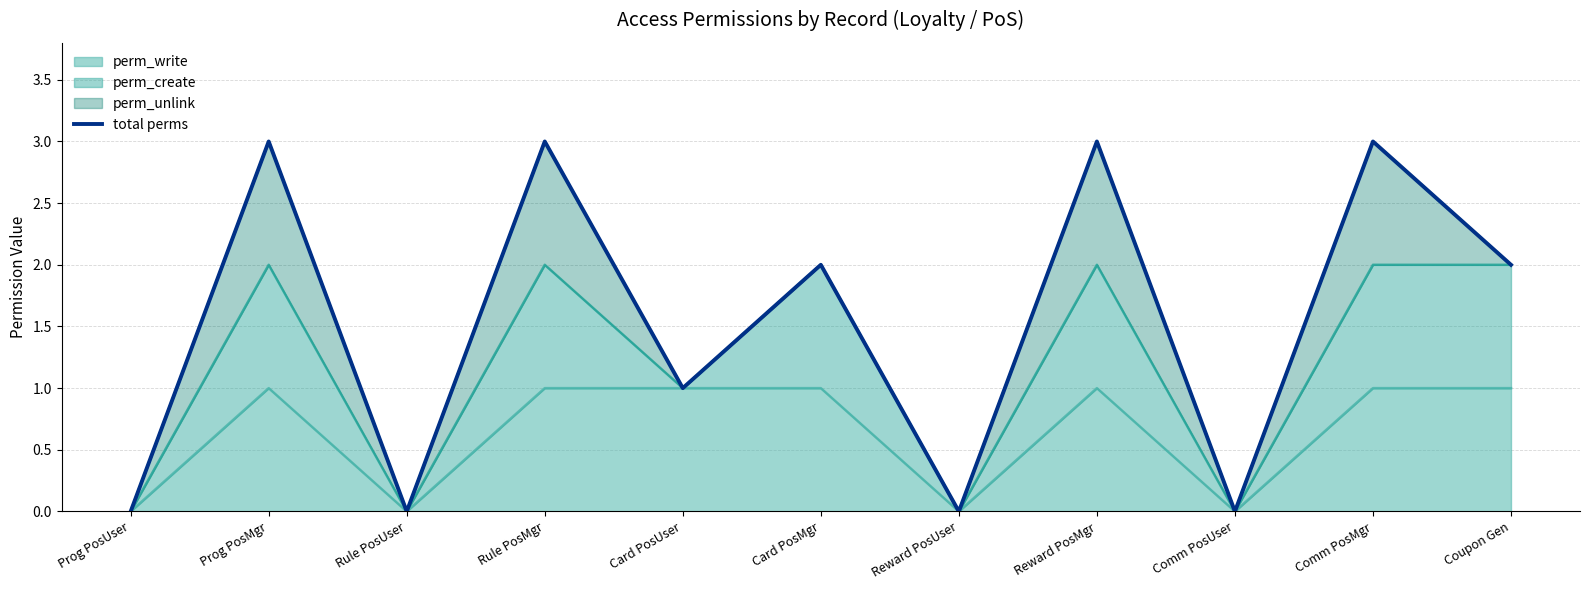

What is the greatest value displayed?

3